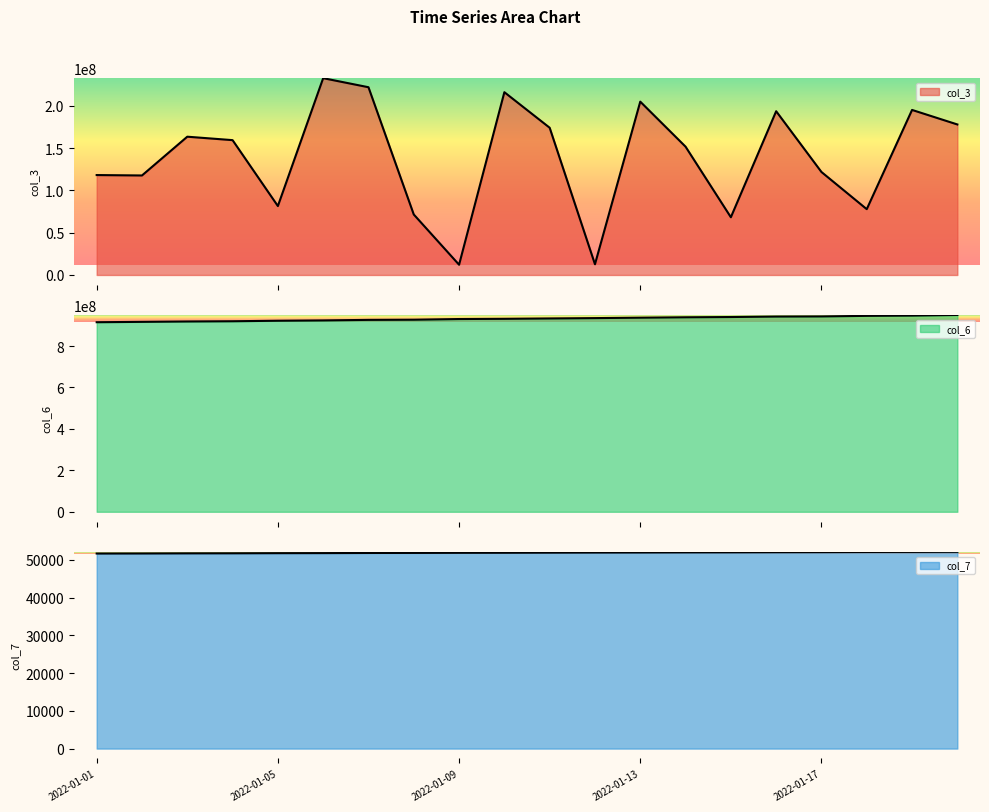

What is the difference between the highest and lowest values at 2022-01-06?

923579933